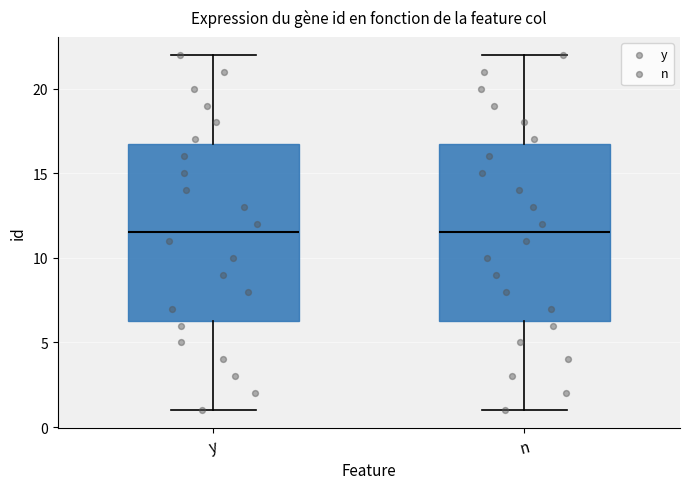

Reading left to right, read every box against the y-axis: the position of its median line, the range the box covers, and the ends of its whiskers. The values are not printed on the chart, so give them approximately, as read against the axis.

y: median 11.5, box 6.5 to 17.0, whiskers 1.0 to 22.0
n: median 11.5, box 6.5 to 17.0, whiskers 1.0 to 22.0